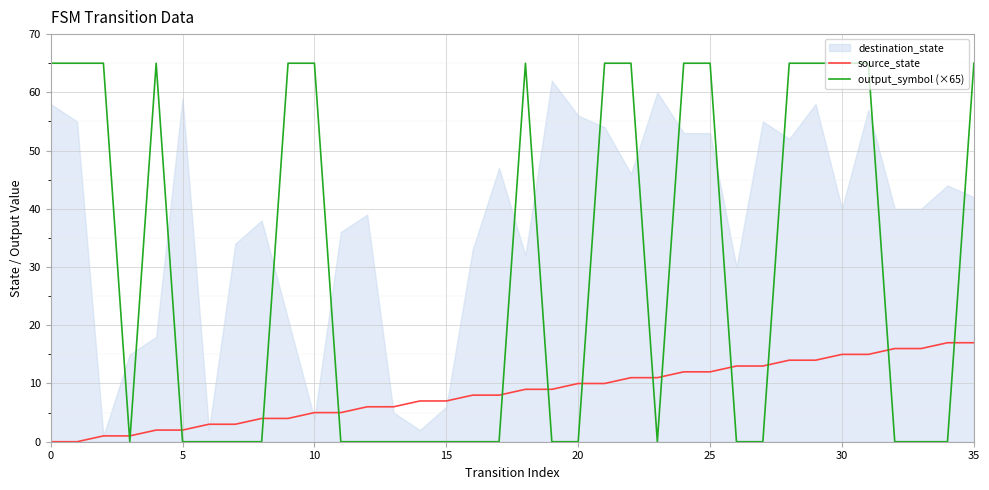

Which series ends up on top after the final intersection of output_symbol (×65) and source_state?

output_symbol (×65)